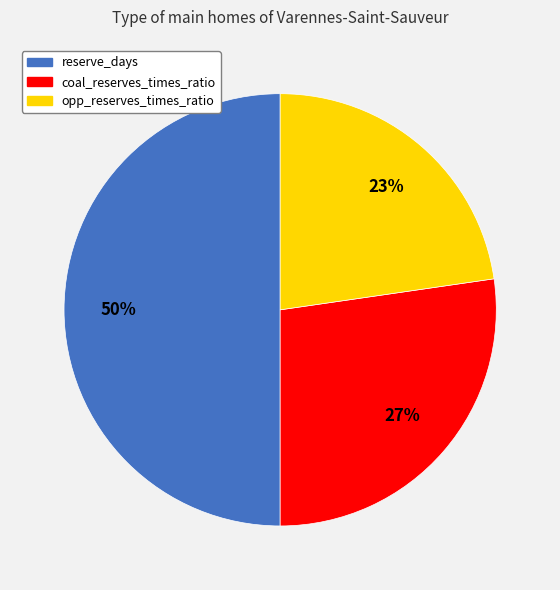

To the nearest percent, what percentage of the pie is opp_reserves_times_ratio?

23%